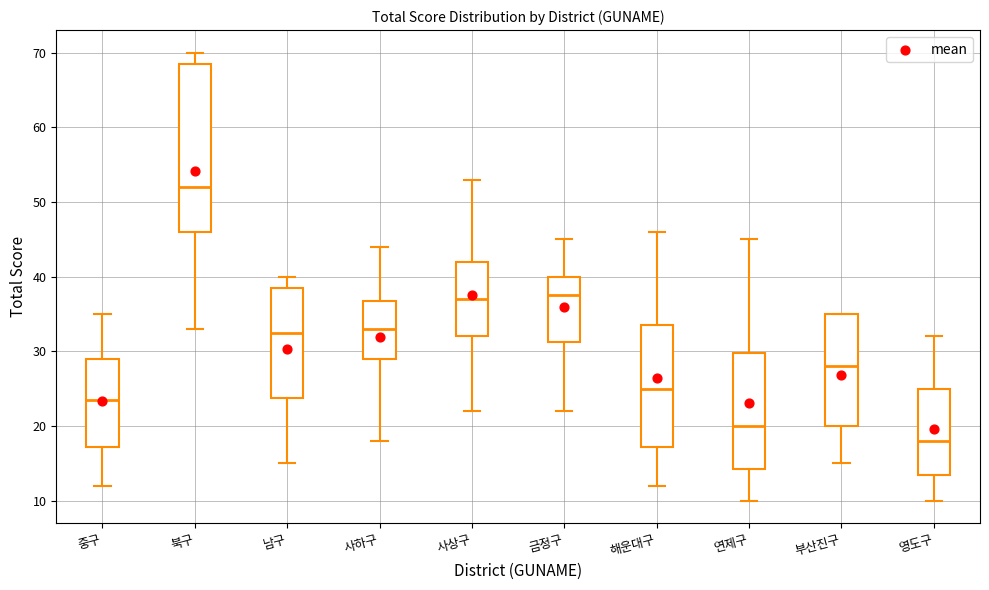

Reading left to right, read every box against the y-axis: the position of its median line, the range the box covers, and the ends of its whiskers. The values are not printed on the chart, so give them approximately, as read against the axis.

중구: median 24, box 17 to 29, whiskers 12 to 35
북구: median 52, box 46 to 69, whiskers 33 to 70
남구: median 33, box 24 to 39, whiskers 15 to 40
사하구: median 33, box 29 to 37, whiskers 18 to 44
사상구: median 37, box 32 to 42, whiskers 22 to 53
금정구: median 38, box 31 to 40, whiskers 22 to 45
해운대구: median 25, box 17 to 34, whiskers 12 to 46
연제구: median 20, box 14 to 30, whiskers 10 to 45
부산진구: median 28, box 20 to 35, whiskers 15 to 35
영도구: median 18, box 14 to 25, whiskers 10 to 32